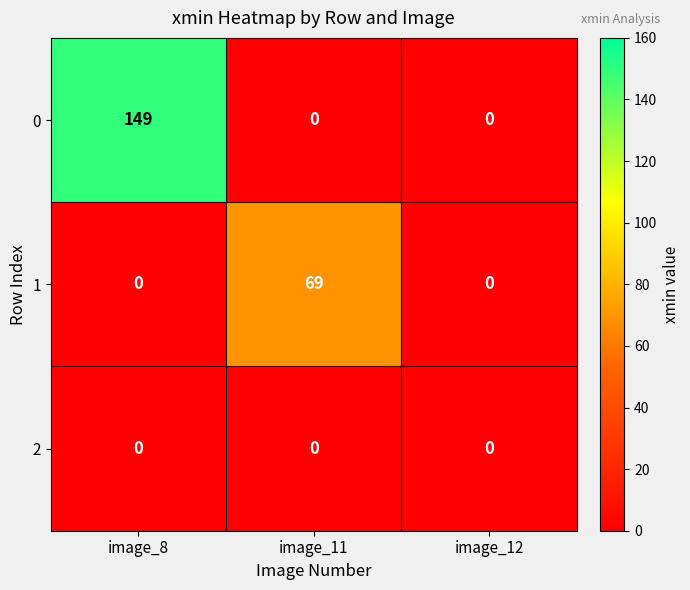

What is the spread (max minus min) of values at image_11?

69